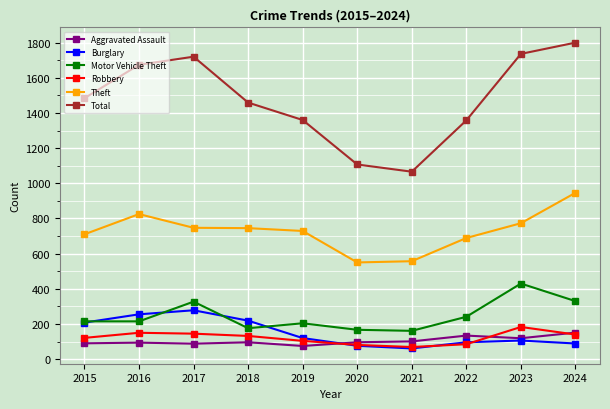

True or false: Motor Vehicle Theft has more than 2 interior local peaks.

True